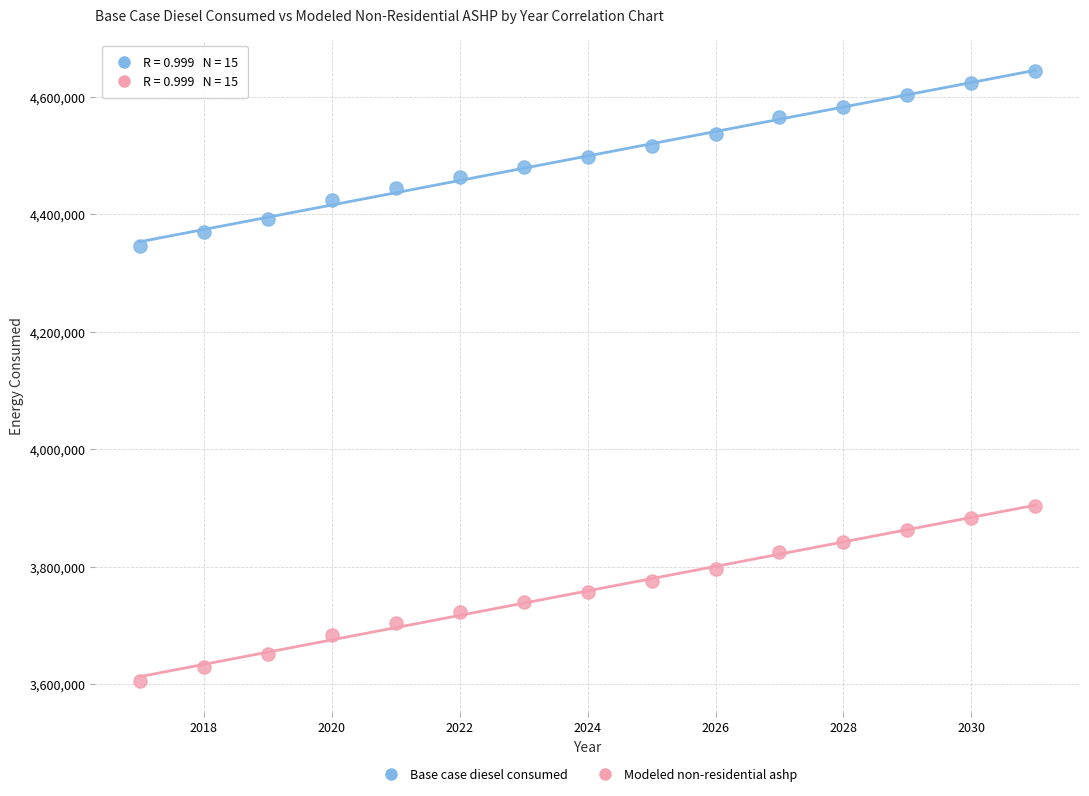

Across all data points, what is the range of Y values (max minus min)?

1038110.4